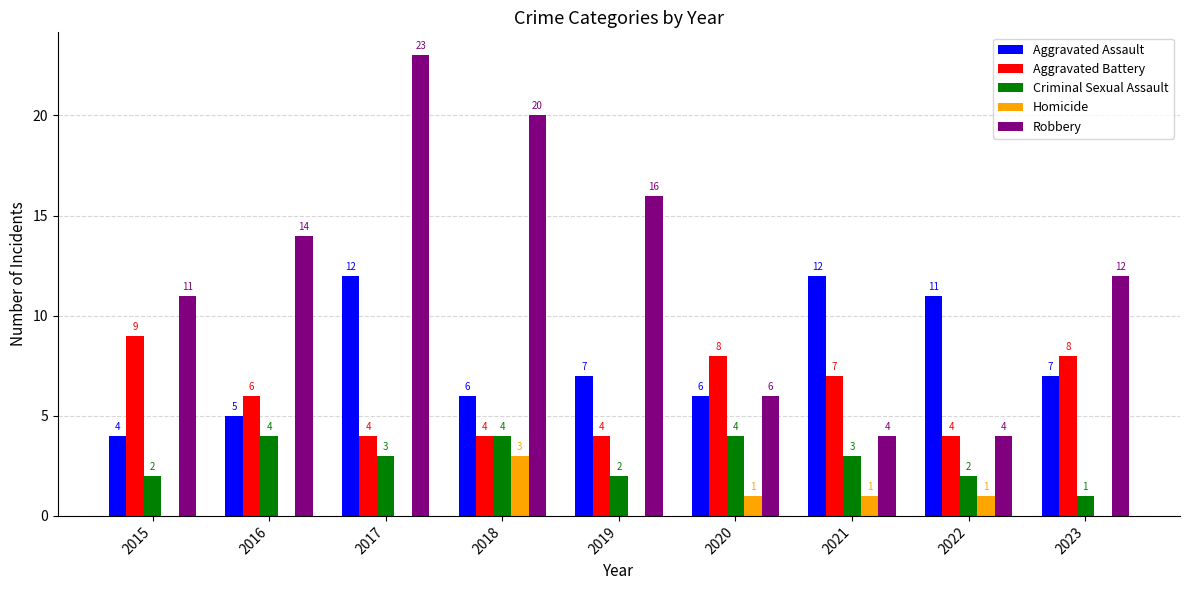

How many groups of bars are there?

9